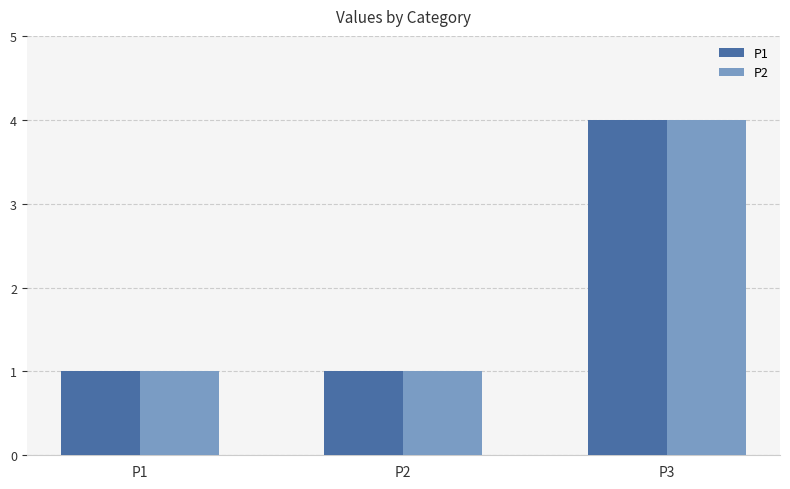

At how many categories does at least one series exceed 3?

1